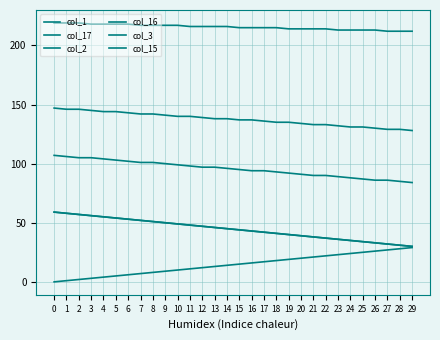

Reading right to left, what are all the values shown in this chart?

col_1: 29=30	28=31	27=32	26=33	25=34	24=35	23=36	22=37	21=38	20=39	19=40	18=41	17=42	16=43	15=44	14=45	13=46	12=47	11=48	10=49	9=50	8=51	7=52	6=53	5=54	4=55	3=56	2=57	1=58	0=59
col_17: 29=30	28=31	27=32	26=33	25=34	24=35	23=36	22=37	21=38	20=39	19=40	18=41	17=42	16=43	15=44	14=45	13=46	12=47	11=48	10=49	9=50	8=51	7=52	6=53	5=54	4=55	3=56	2=57	1=58	0=59
col_2: 29=84	28=85	27=86	26=86	25=87	24=88	23=89	22=90	21=90	20=91	19=92	18=93	17=94	16=94	15=95	14=96	13=97	12=97	11=98	10=99	9=100	8=101	7=101	6=102	5=103	4=104	3=105	2=105	1=106	0=107
col_16: 29=29	28=28	27=27	26=26	25=25	24=24	23=23	22=22	21=21	20=20	19=19	18=18	17=17	16=16	15=15	14=14	13=13	12=12	11=11	10=10	9=9	8=8	7=7	6=6	5=5	4=4	3=3	2=2	1=1	0=0
col_3: 29=128	28=129	27=129	26=130	25=131	24=131	23=132	22=133	21=133	20=134	19=135	18=135	17=136	16=137	15=137	14=138	13=138	12=139	11=140	10=140	9=141	8=142	7=142	6=143	5=144	4=144	3=145	2=146	1=146	0=147
col_15: 29=212	28=212	27=212	26=213	25=213	24=213	23=213	22=214	21=214	20=214	19=214	18=215	17=215	16=215	15=215	14=216	13=216	12=216	11=216	10=217	9=217	8=217	7=217	6=218	5=218	4=218	3=218	2=219	1=219	0=219